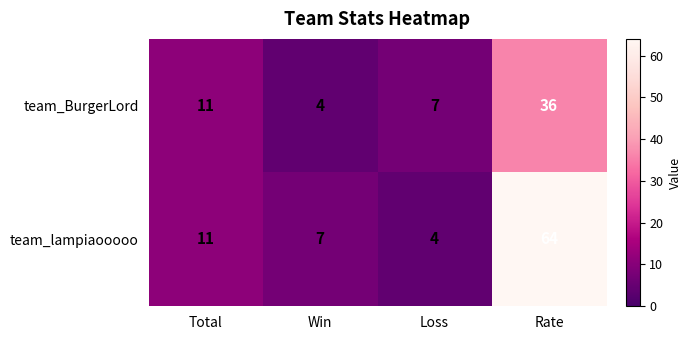

What is the sum of all team_lampiaooooo values?

86